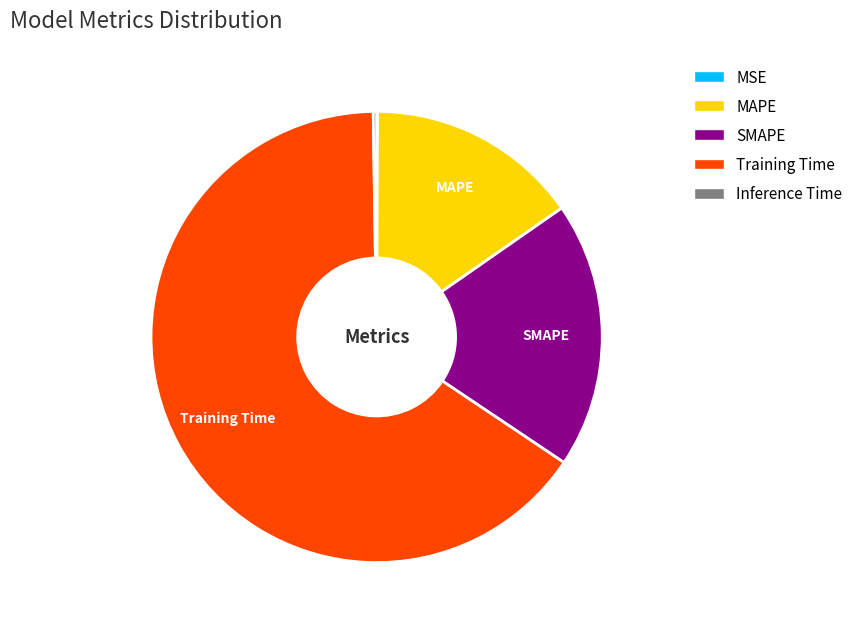

Combined, do SMAPE and Training Time account for over 50%?

Yes